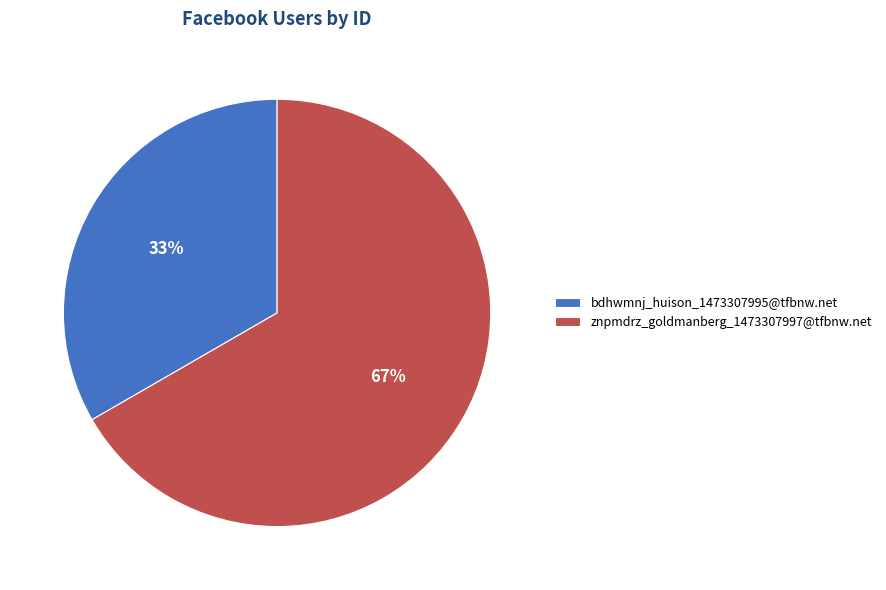

To the nearest percent, what percentage of the pie is bdhwmnj_huison_1473307995@tfbnw.net?

33%